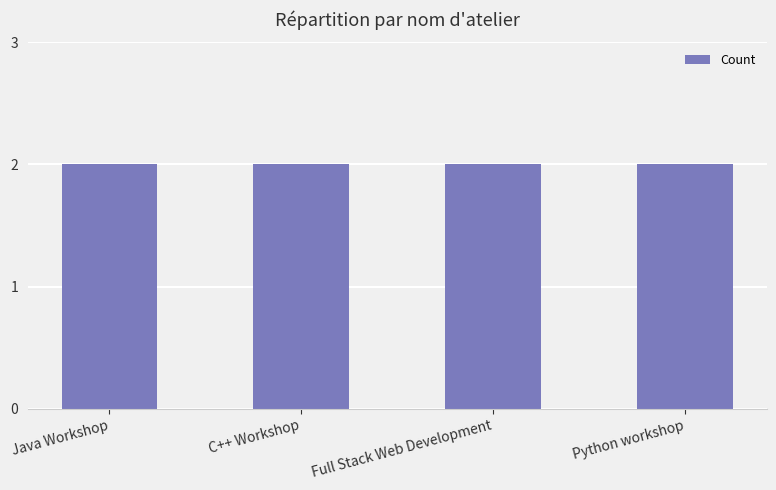

Does the chart contain stacked bars?

No